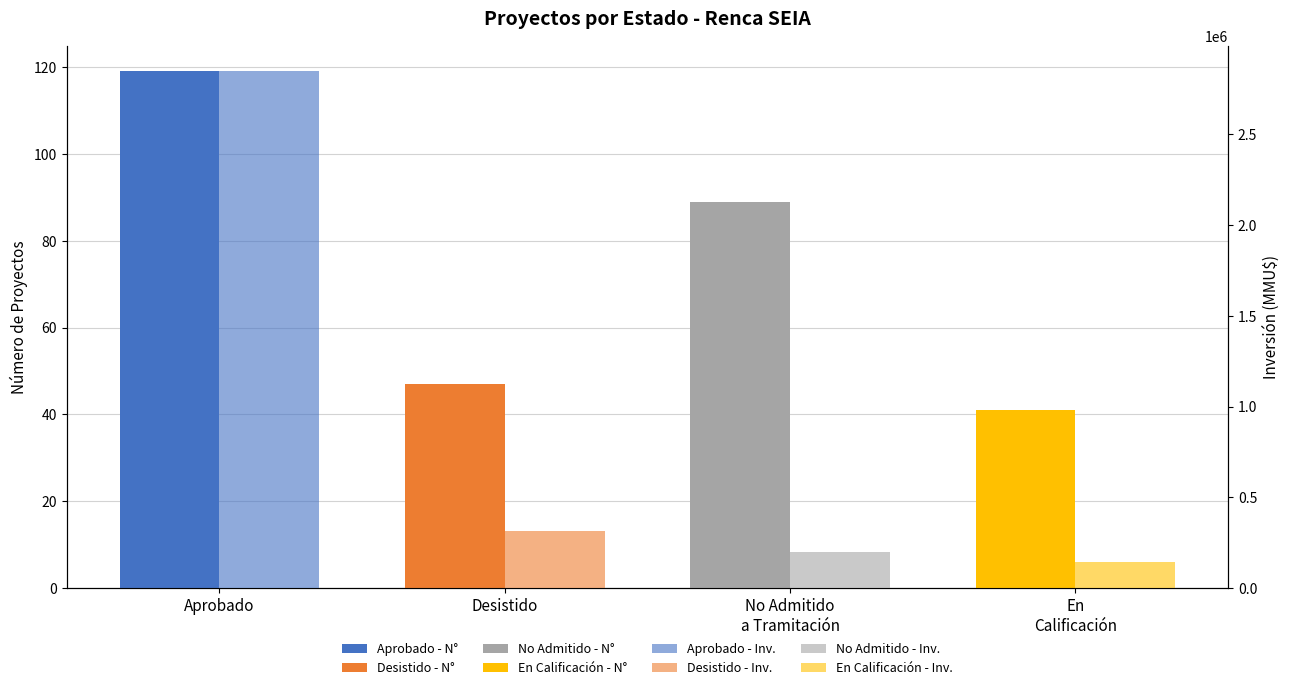

How many values in the Inversión (MMU$) series are below 312000?

2